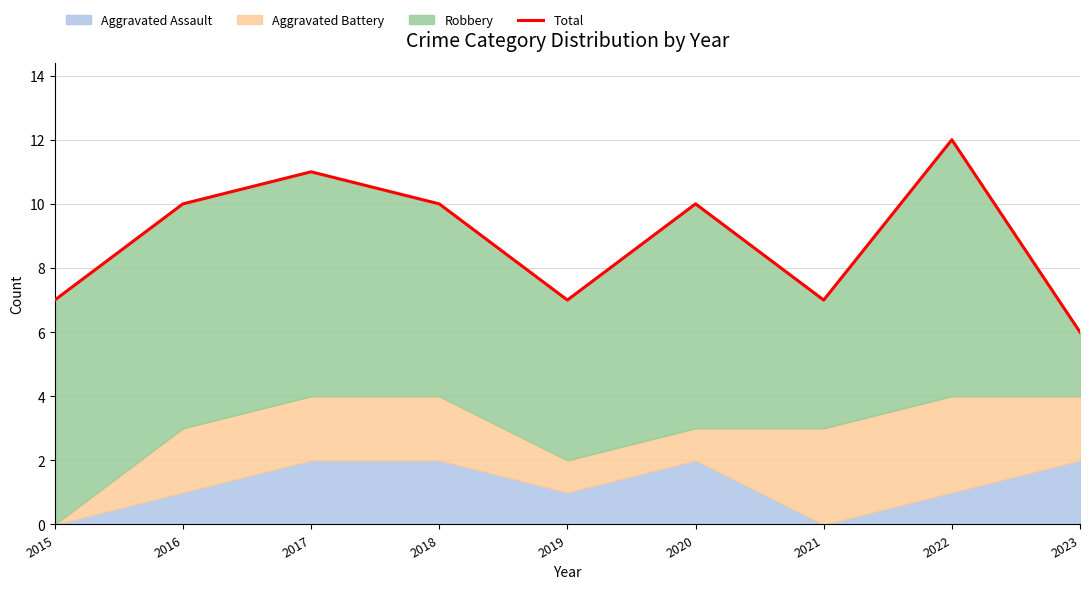

Reading right to left, transcribe all the data shown in this chart.

6	12	7	10	7	10	11	10	7